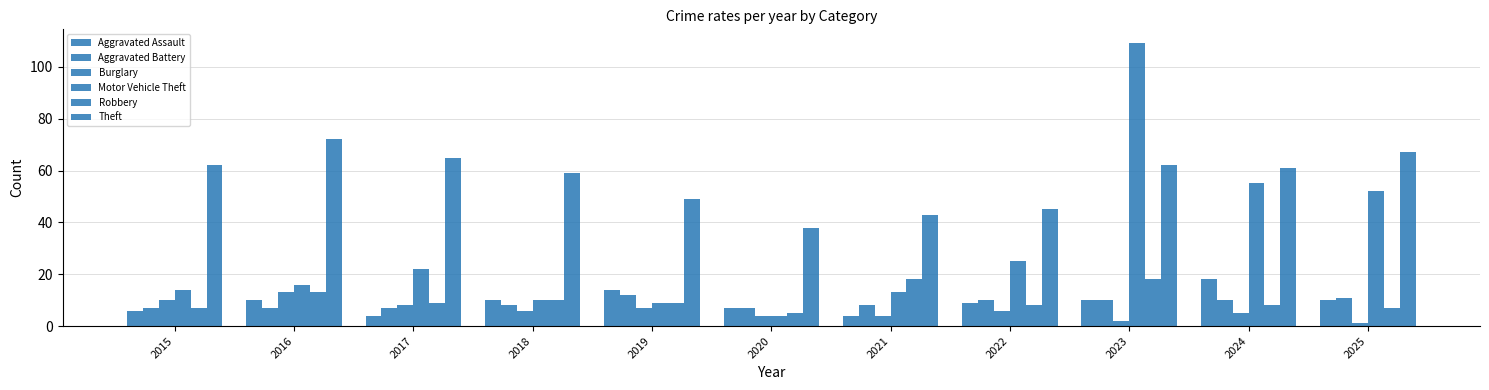

At how many categories does at least one series exceed 29?

11